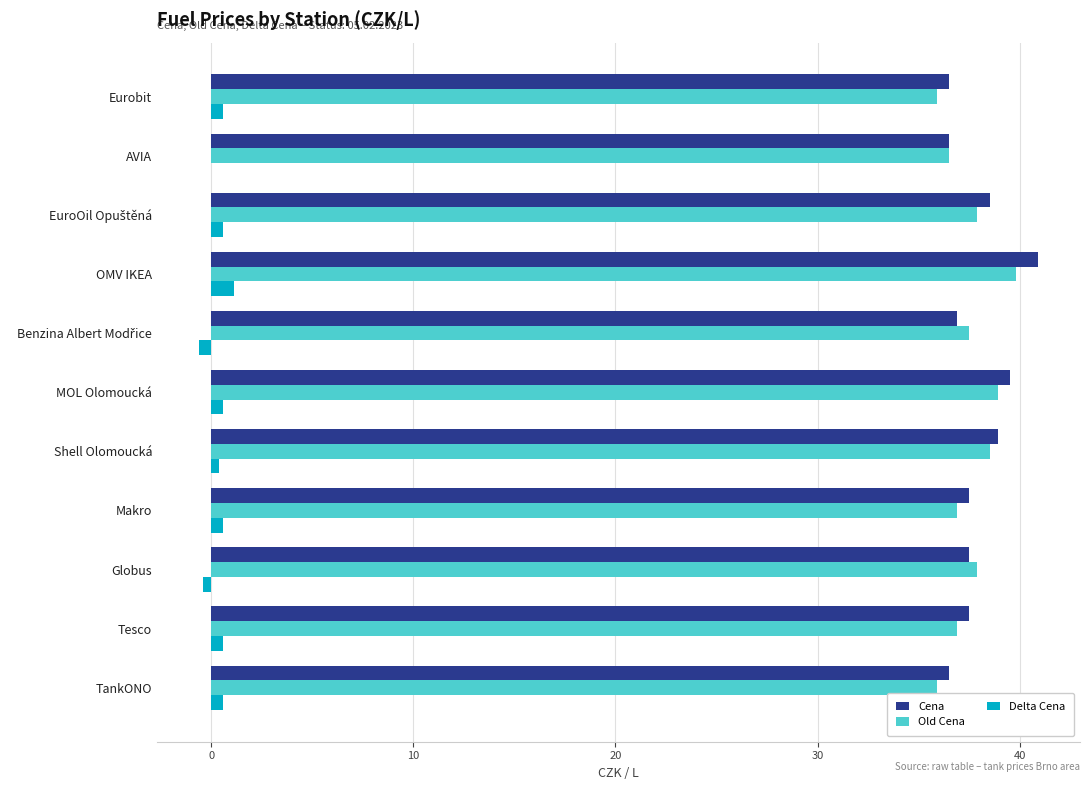

The value of Cena at MOL Olomoucká is 68.3. True or false?

False